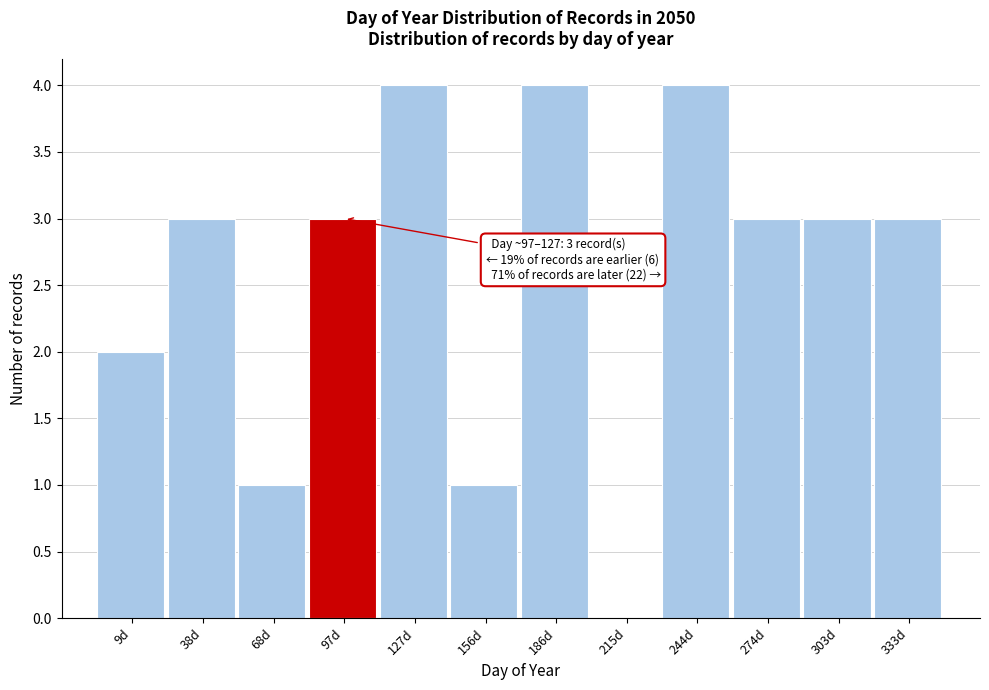

Reading left to right, what are all the values shown in this chart?

9d=2	38d=3	68d=1	97d=3	127d=4	156d=1	186d=4	215d=0	244d=4	274d=3	303d=3	333d=3